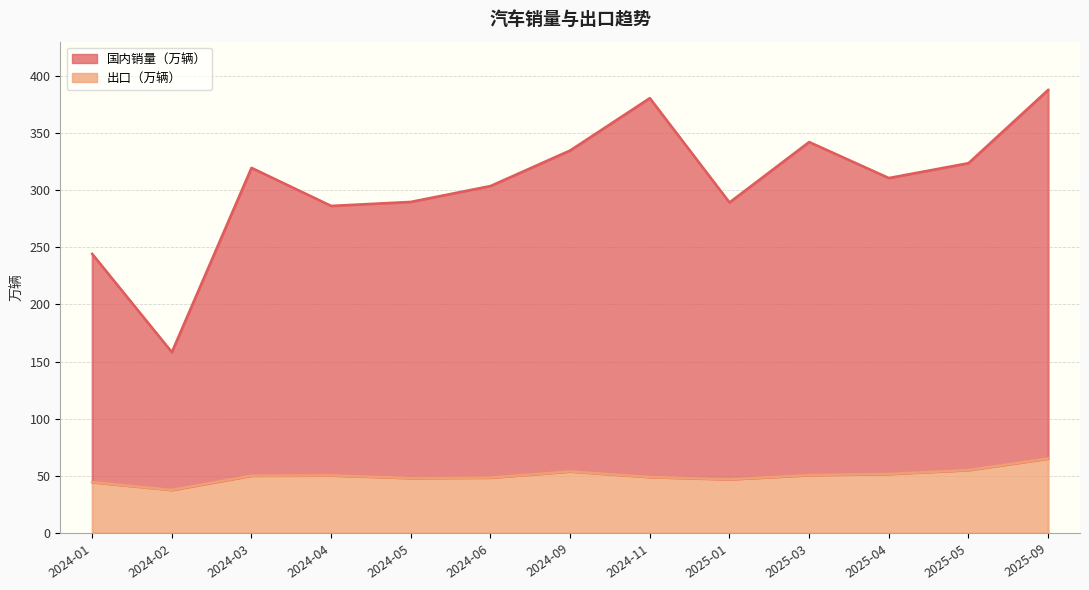

At which category is the sum across all series the highest?

2025-09